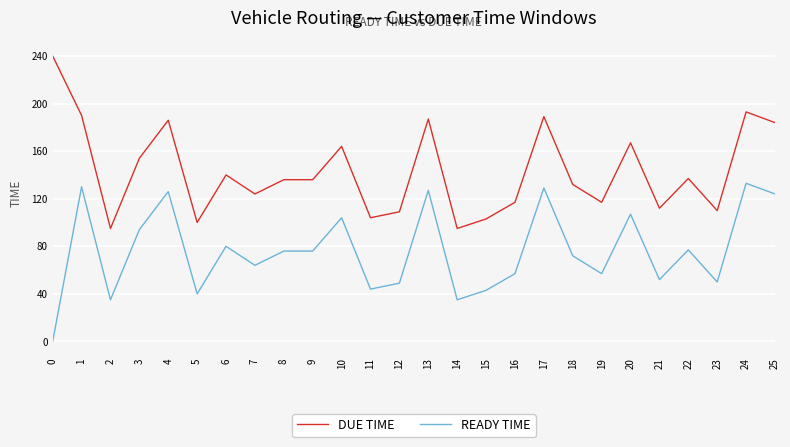

What is the difference between the second highest and minimum values in the DUE TIME series?

98